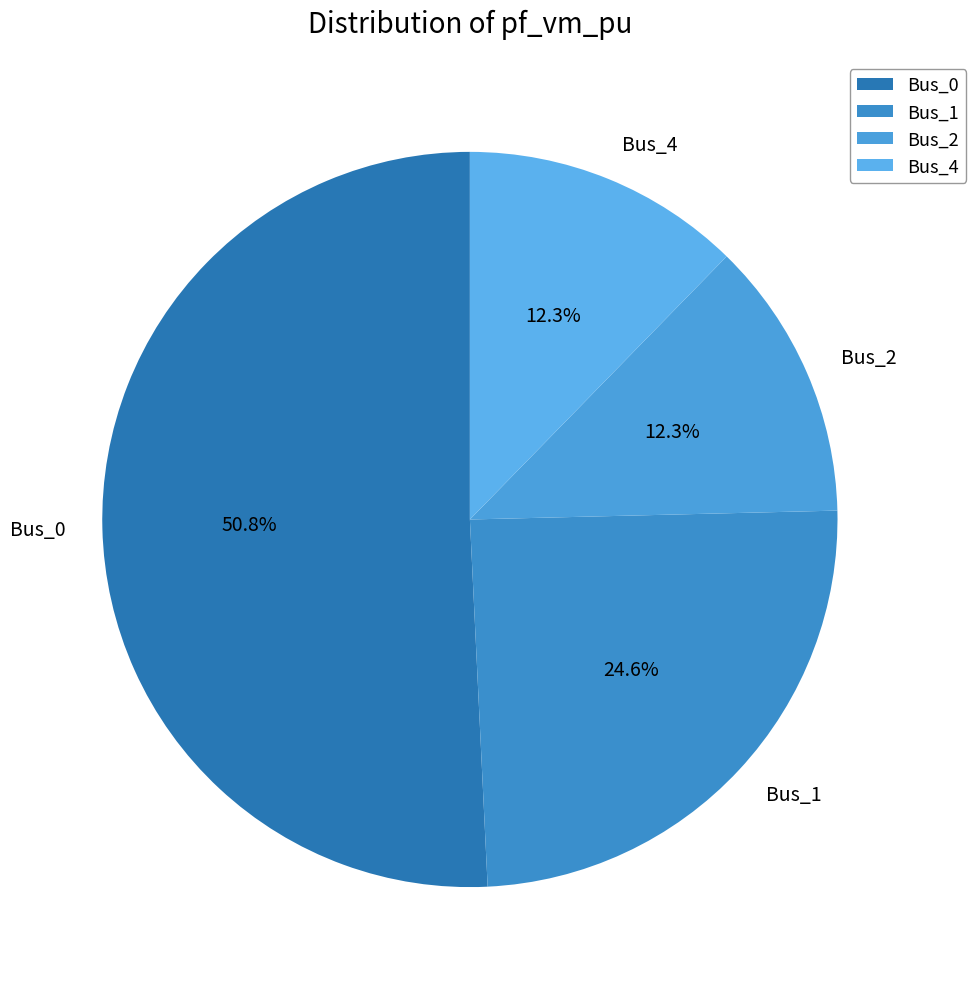

To the nearest percent, what is the combined percentage of Bus_2 and Bus_0?

63%